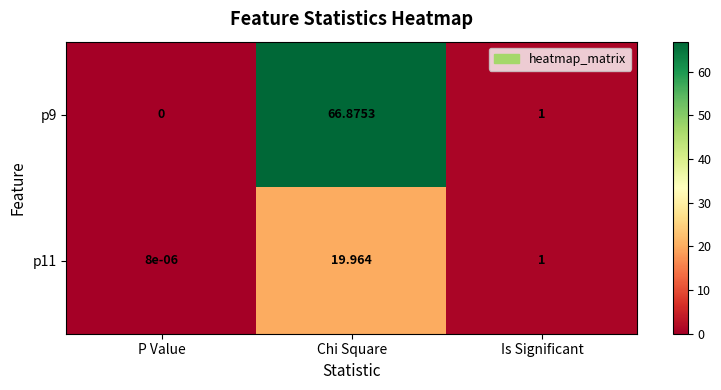

At P Value, list the series in order from smallest to largest.

p9, p11